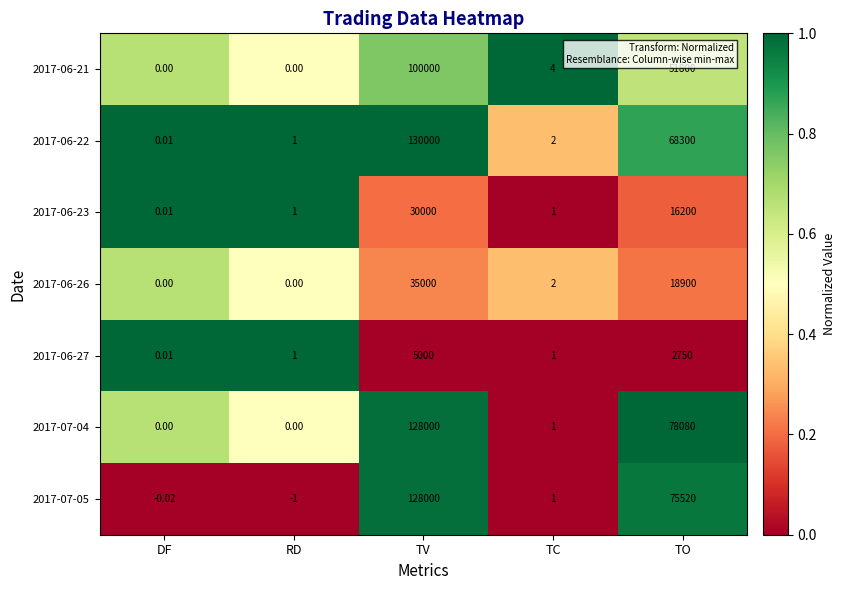

Where does the 2017-06-21 series first go above 4?

TV